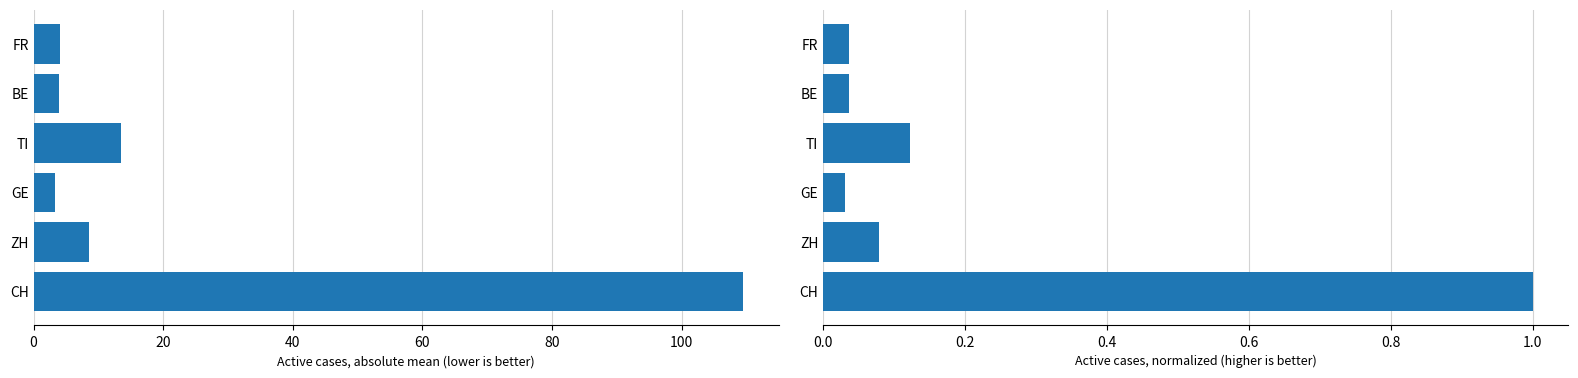

What is the average value of the Absolute mean cases series?

23.8